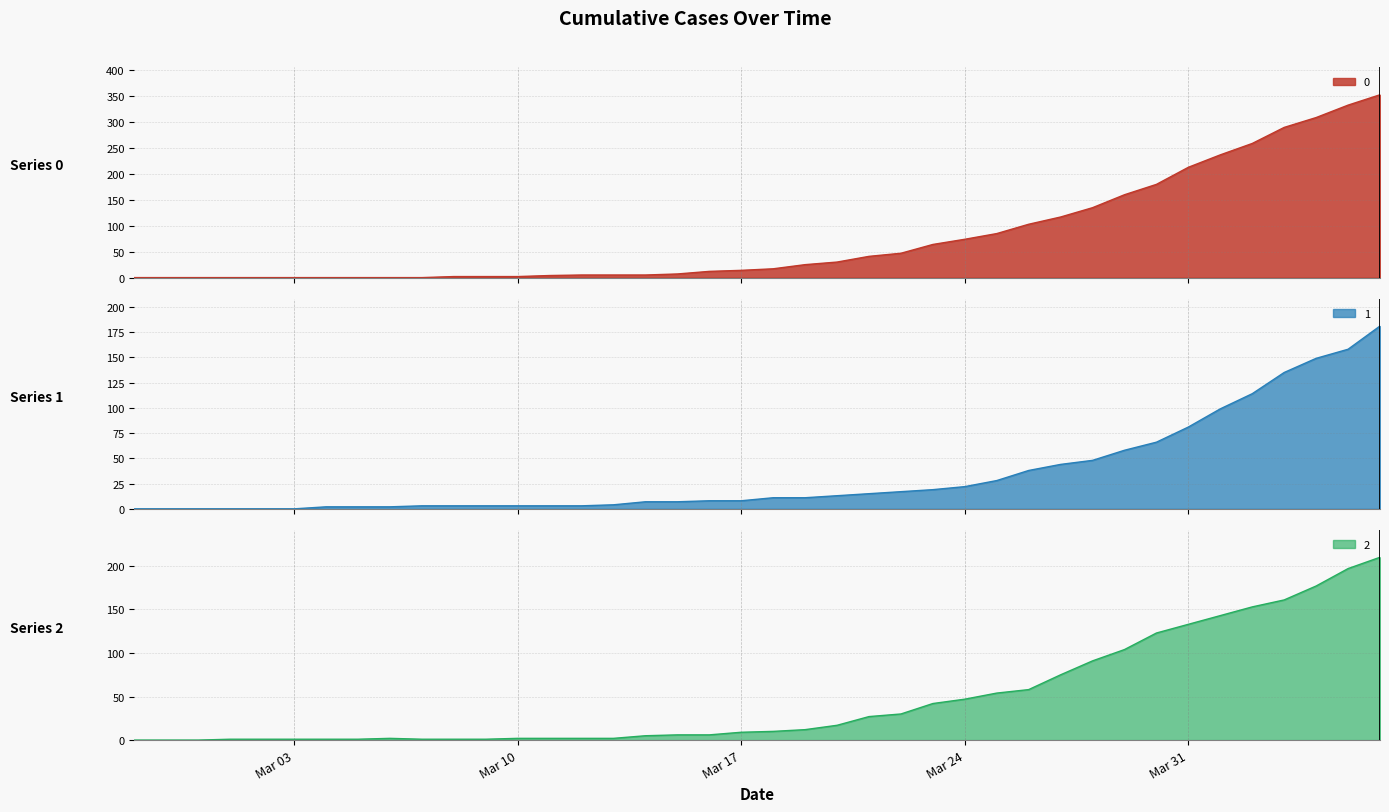

What is the value of the 0 point at the 32nd from the left?

160